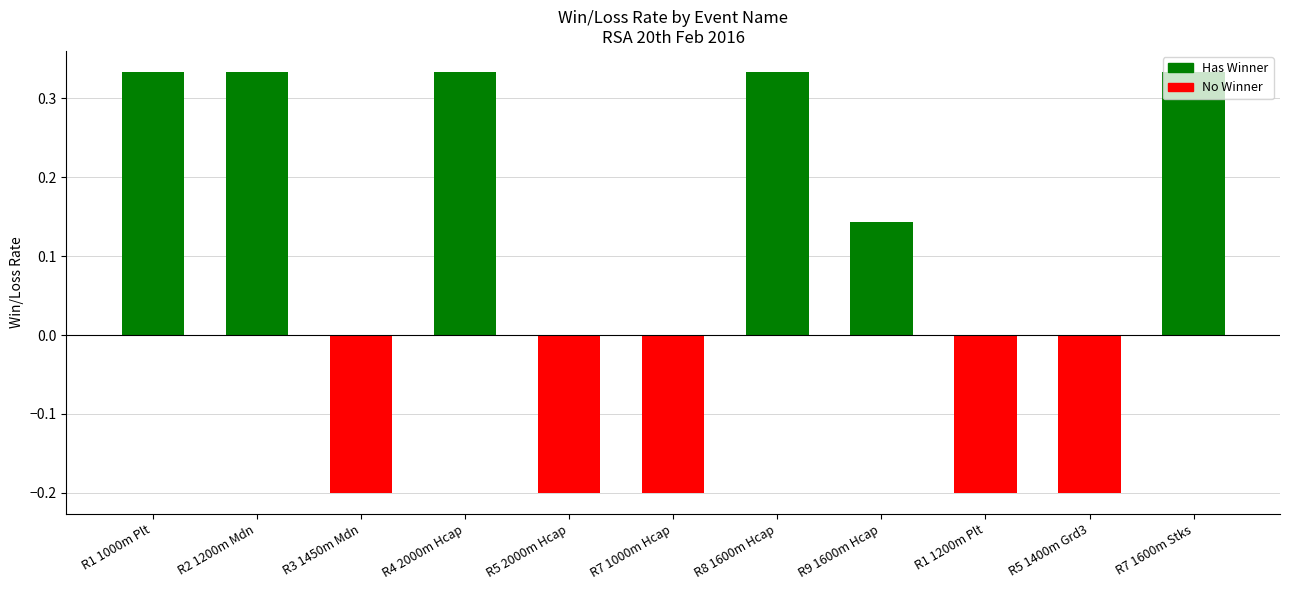

What is the label of the 3rd bar from the right?

R1 1200m Plt